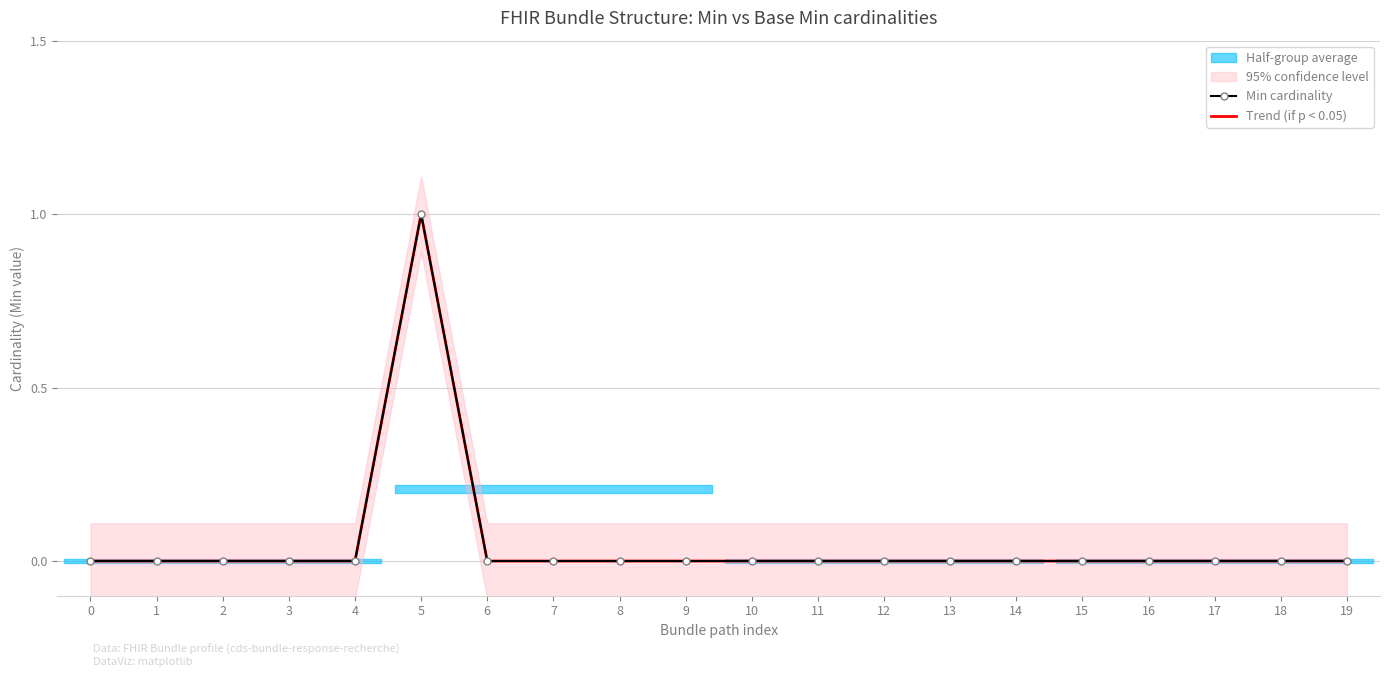

At how many categories does at least one series exceed 0?

1